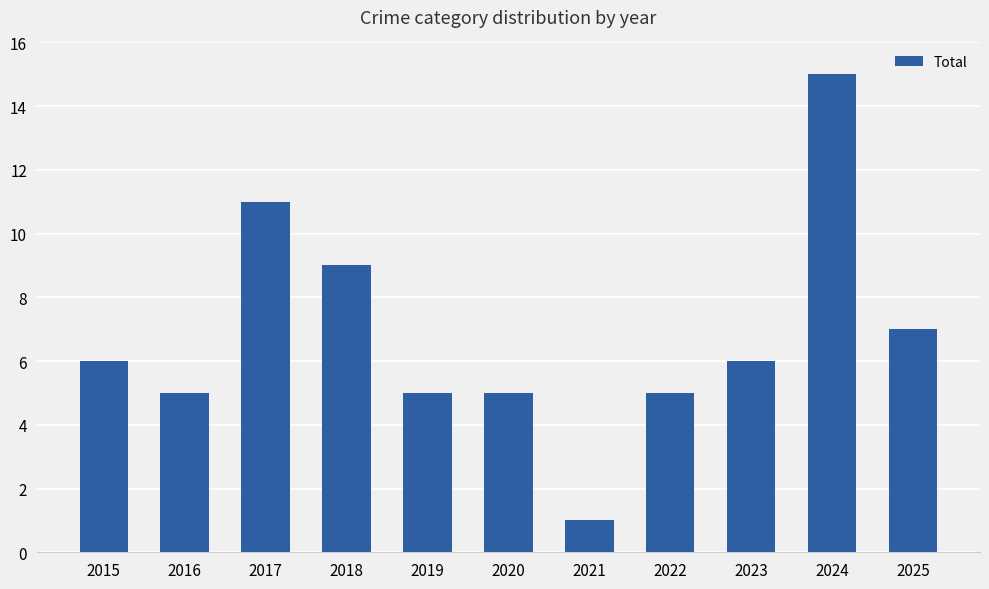

How many data points are less than 6?

5